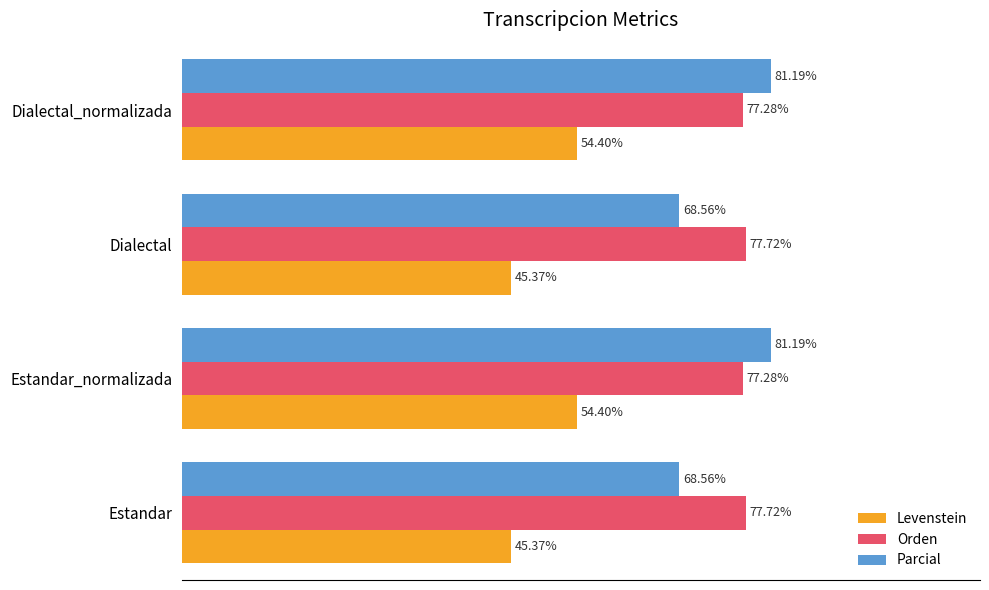

Which series has the largest total across all categories?

Orden